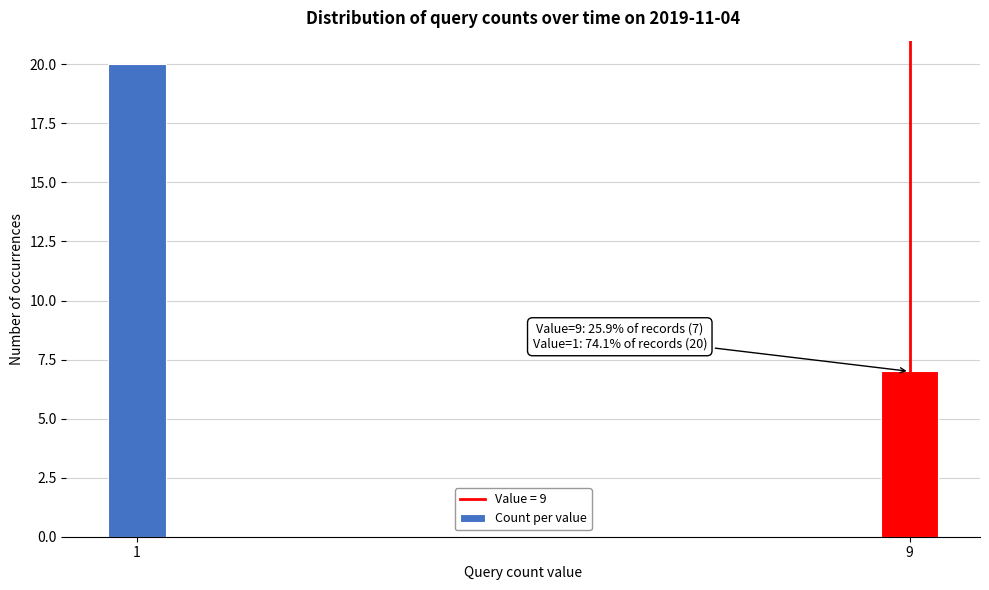

Reading left to right, list all the values displayed in this chart.

20	7